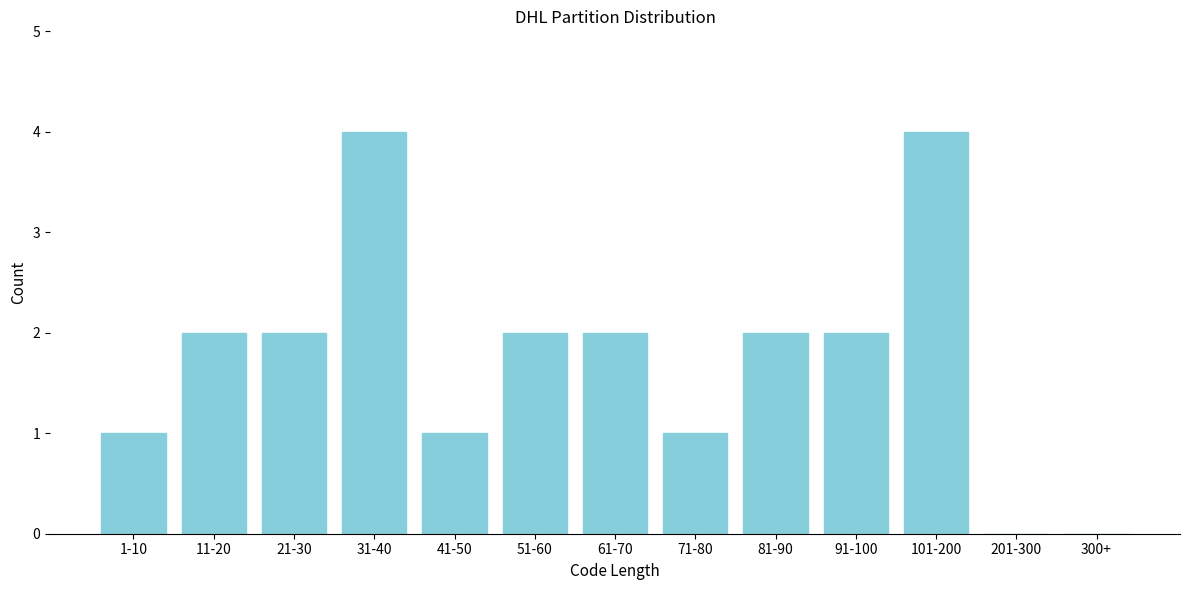

Reading left to right, list all the values displayed in this chart.

1-10=1	11-20=2	21-30=2	31-40=4	41-50=1	51-60=2	61-70=2	71-80=1	81-90=2	91-100=2	101-200=4	201-300=0	300+=0